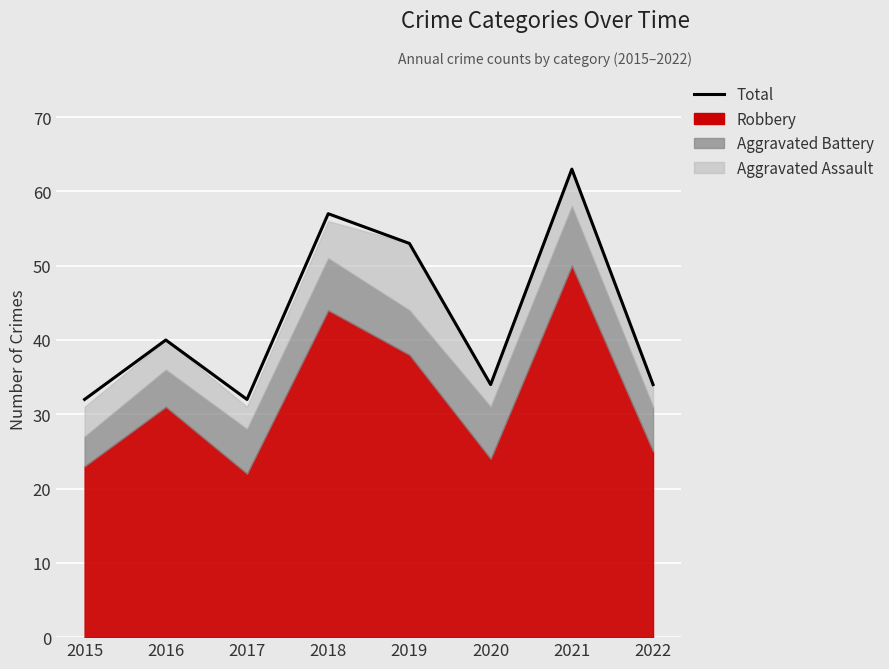

What is the average value?

43